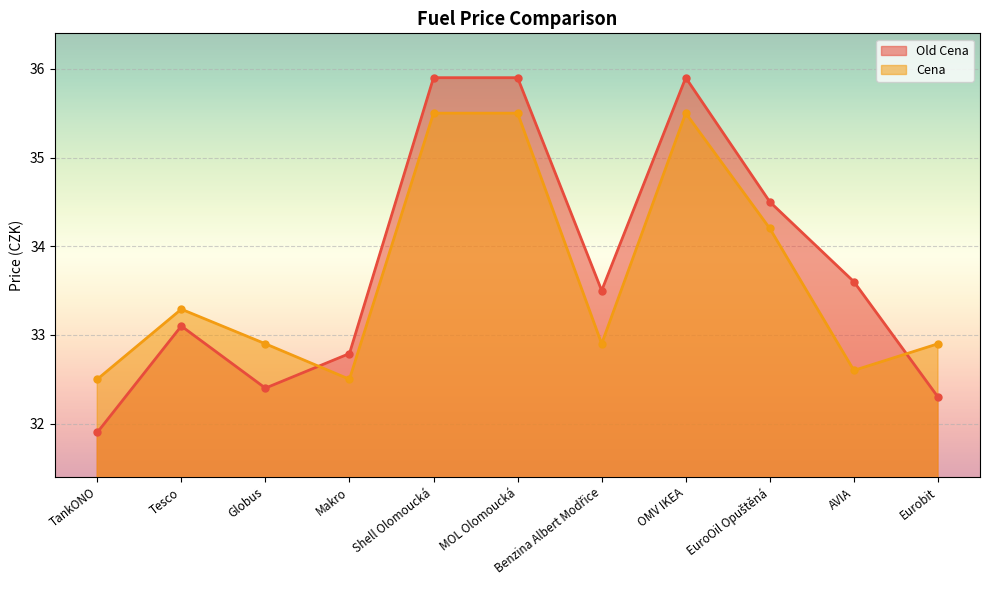

Reading left to right, extract all data points from this chart.

Old Cena: 31.9	33.1	32.4	32.8	35.9	35.9	33.5	35.9	34.5	33.6	32.3
Cena: 32.5	33.3	32.9	32.5	35.5	35.5	32.9	35.5	34.2	32.6	32.9